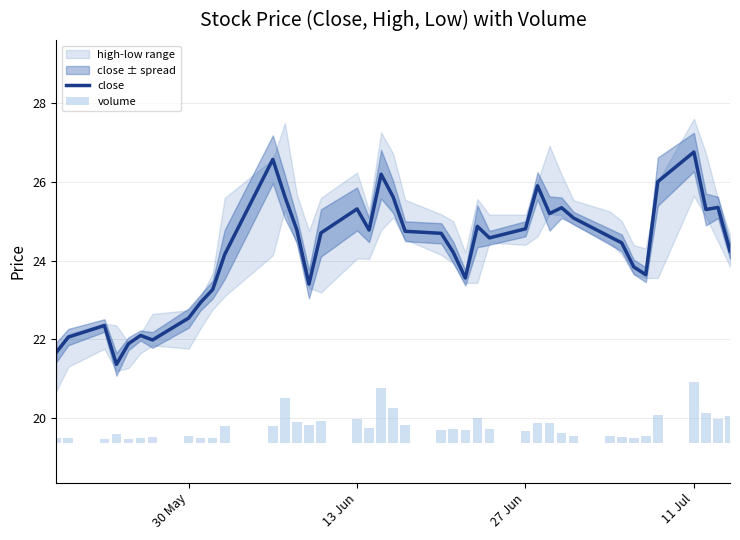

Does the chart contain any negative values?

No